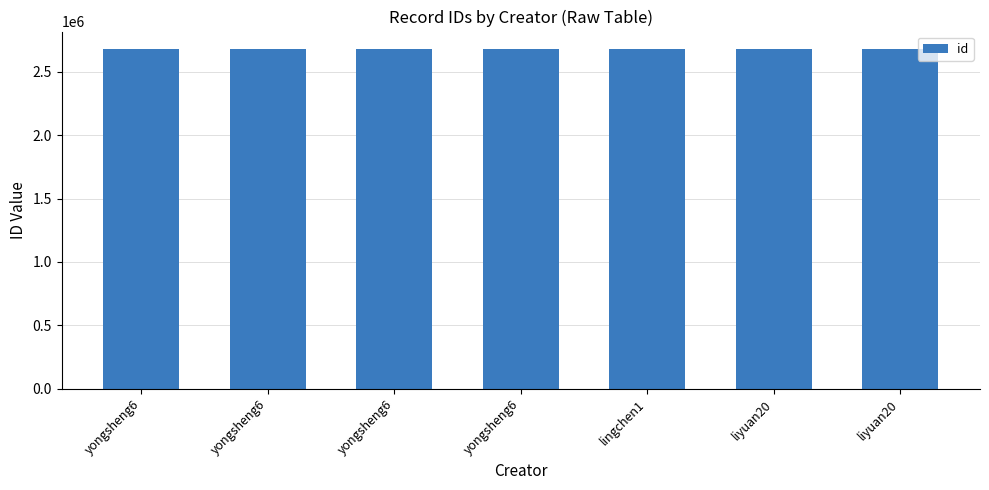

Does the chart contain any negative values?

No